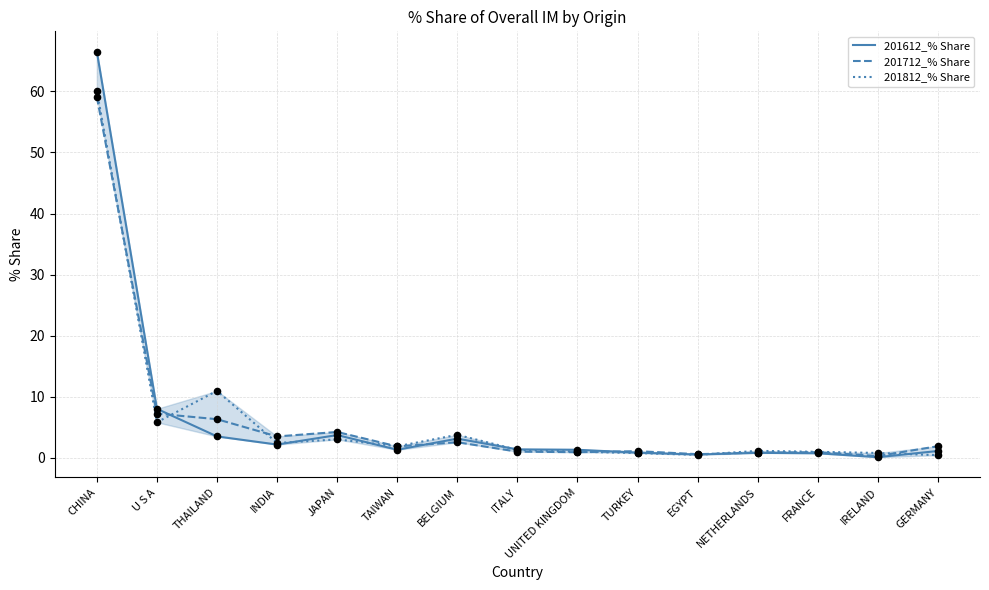

What are all the series names shown in the legend?

201612_% Share, 201712_% Share, 201812_% Share